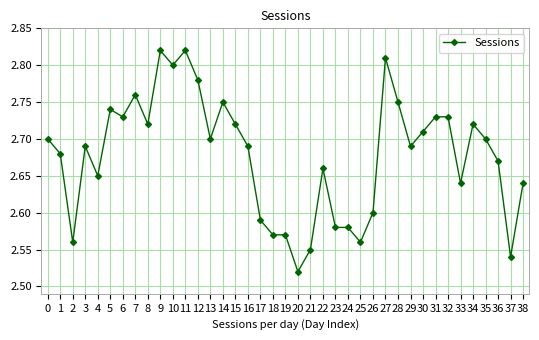

At which category does the data reach its first local valley?

2